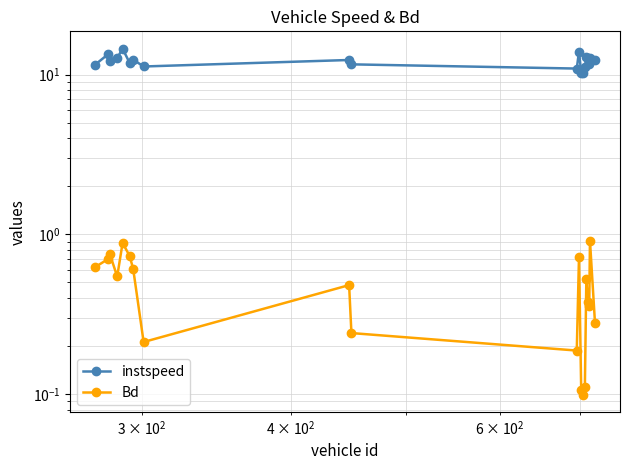

How many lines are shown in the chart?

2